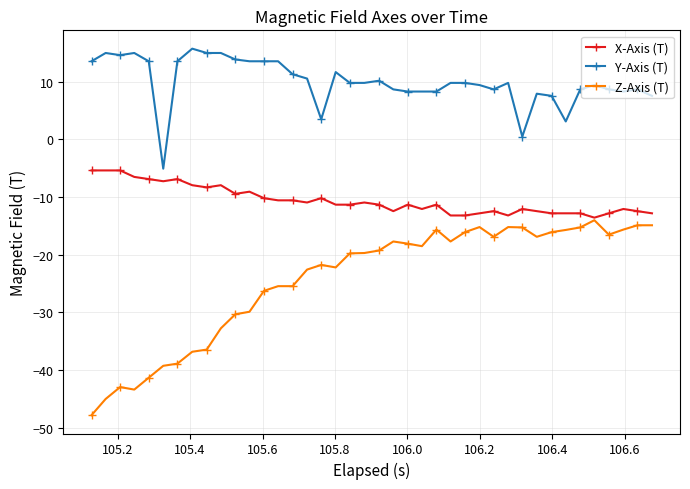

What is the minimum value shown in the chart?

-47.8